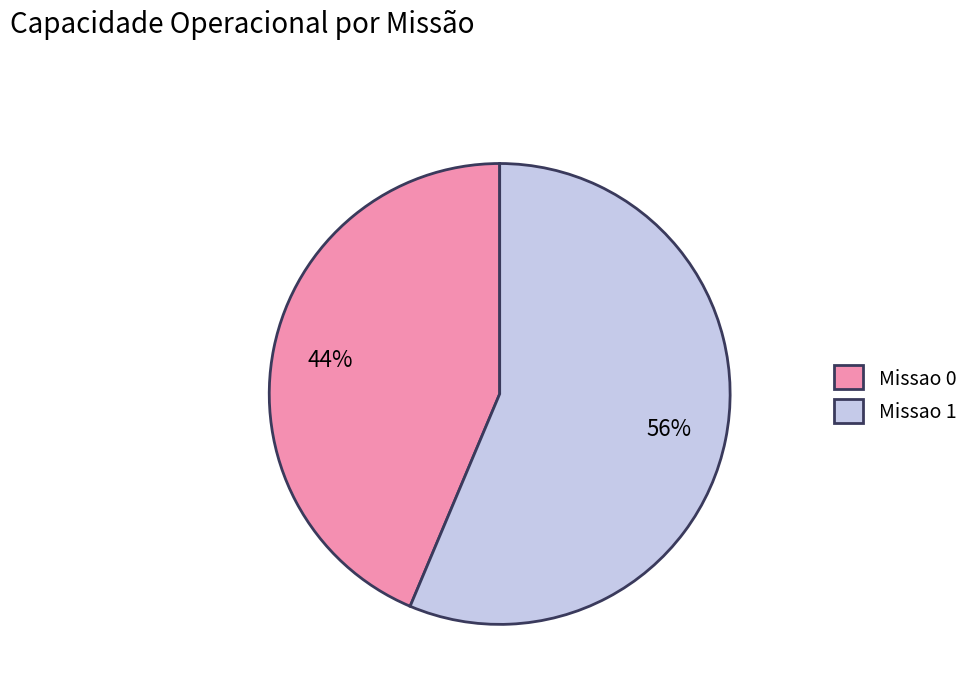

Count the number of slices in the pie.

2